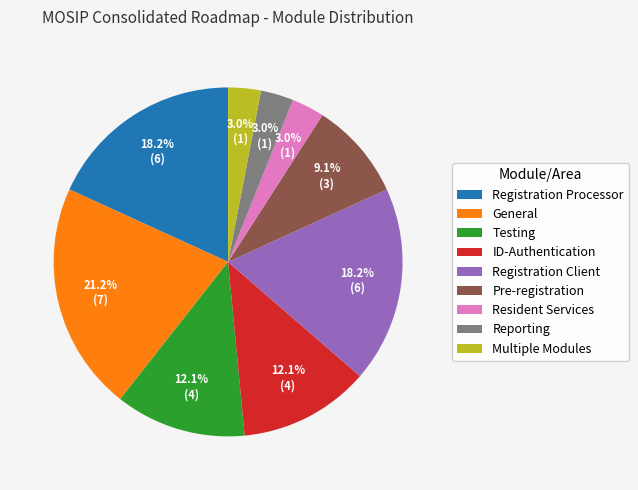

To the nearest percent, what is the combined percentage of Pre-registration and Resident Services?

12%